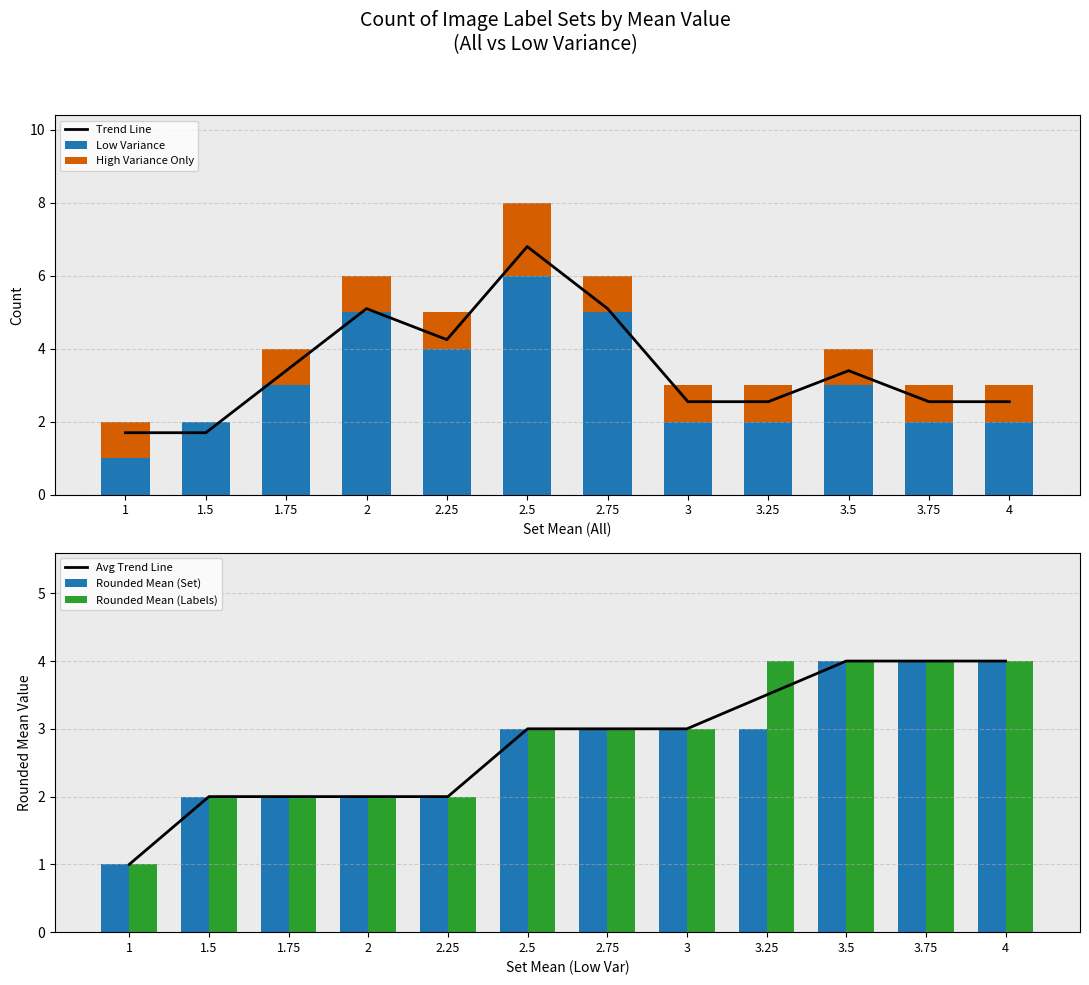

The Rounded Mean (Labels) series shows 4.0 at 3.25. True or false?

True